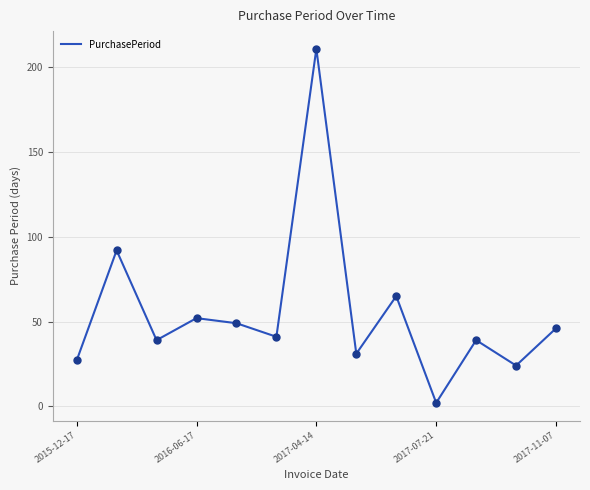

What is the difference between the maximum and minimum values?

209